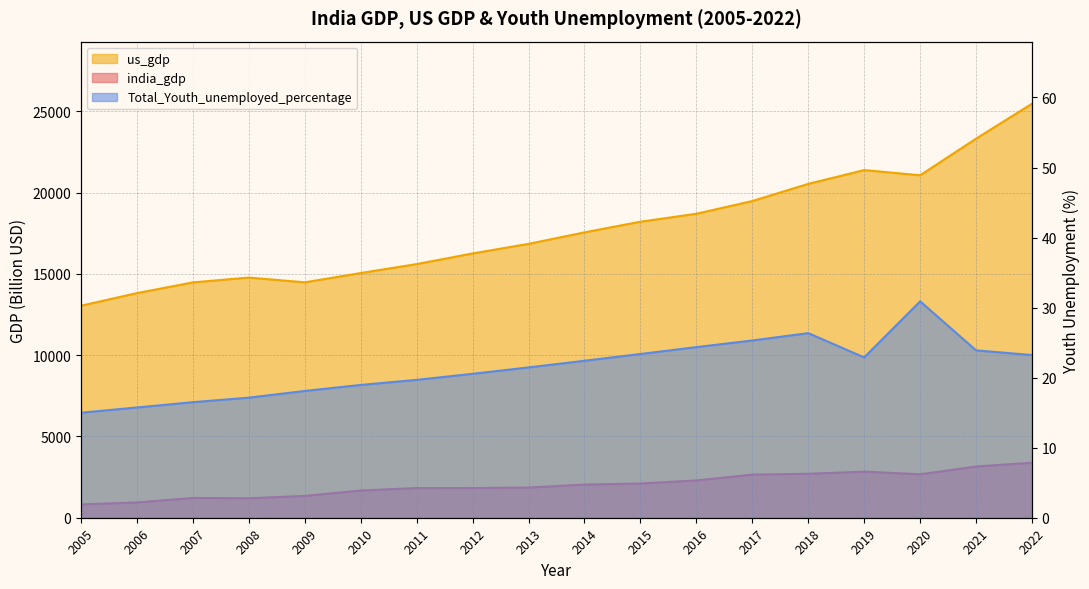

What is the approximate value of Total_Youth_unemployed_percentage at 2016?

24.4